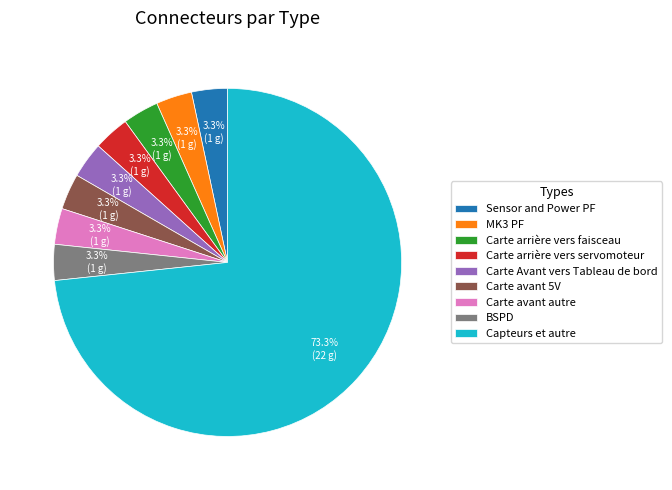

Approximately how many times larger is the value at Carte Avant vers Tableau de bord compared to Sensor and Power PF?

1.0